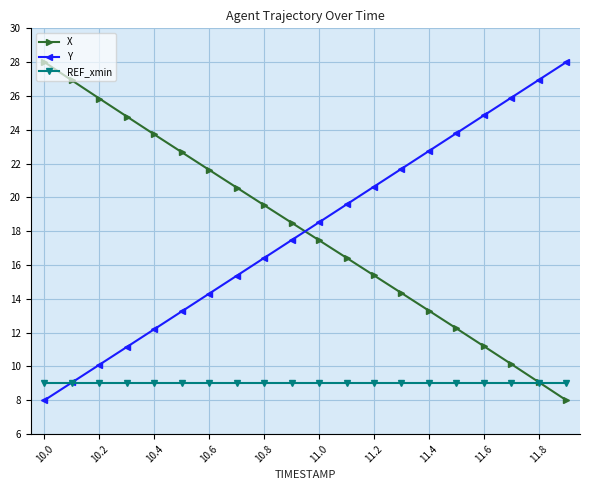

What is the minimum value shown in the chart?

8.0